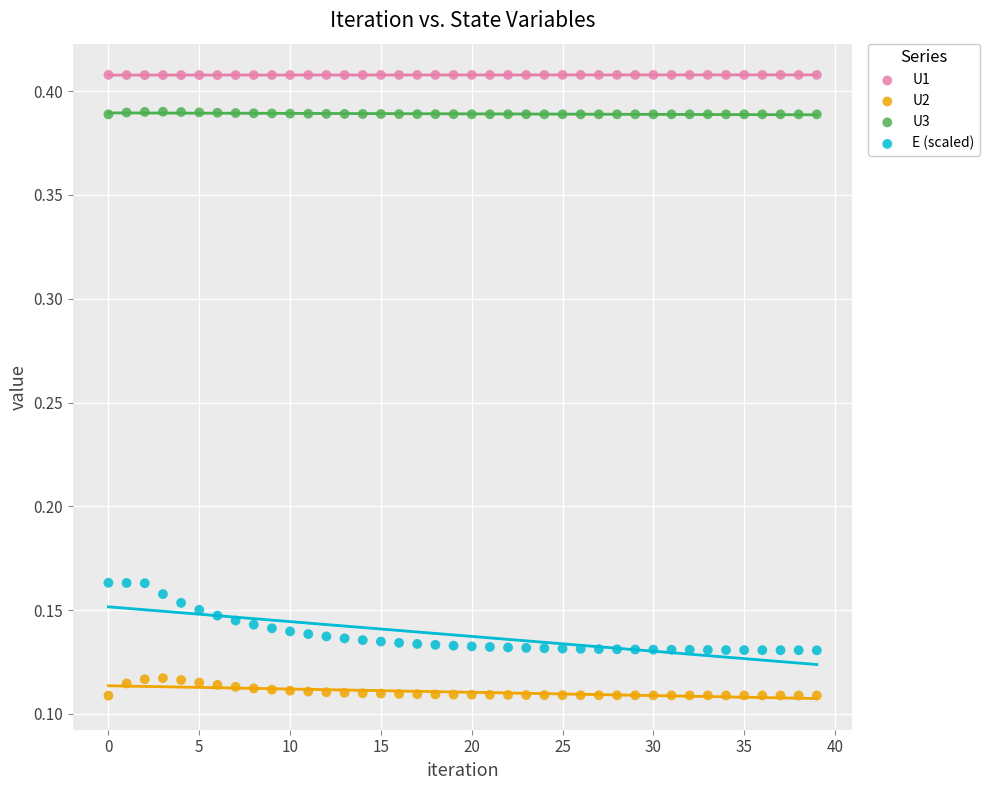

Which series reaches the minimum Y coordinate?

U2